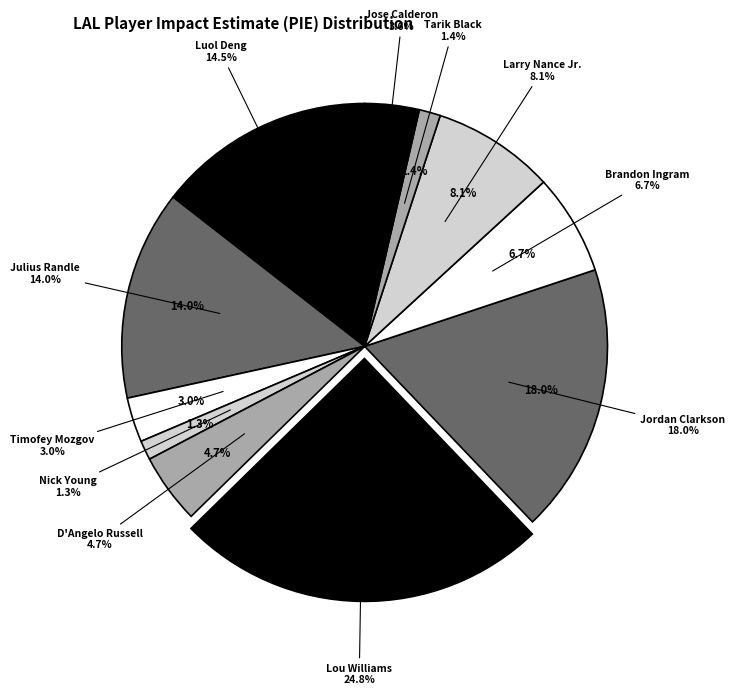

Which slice is the largest?

Lou Williams